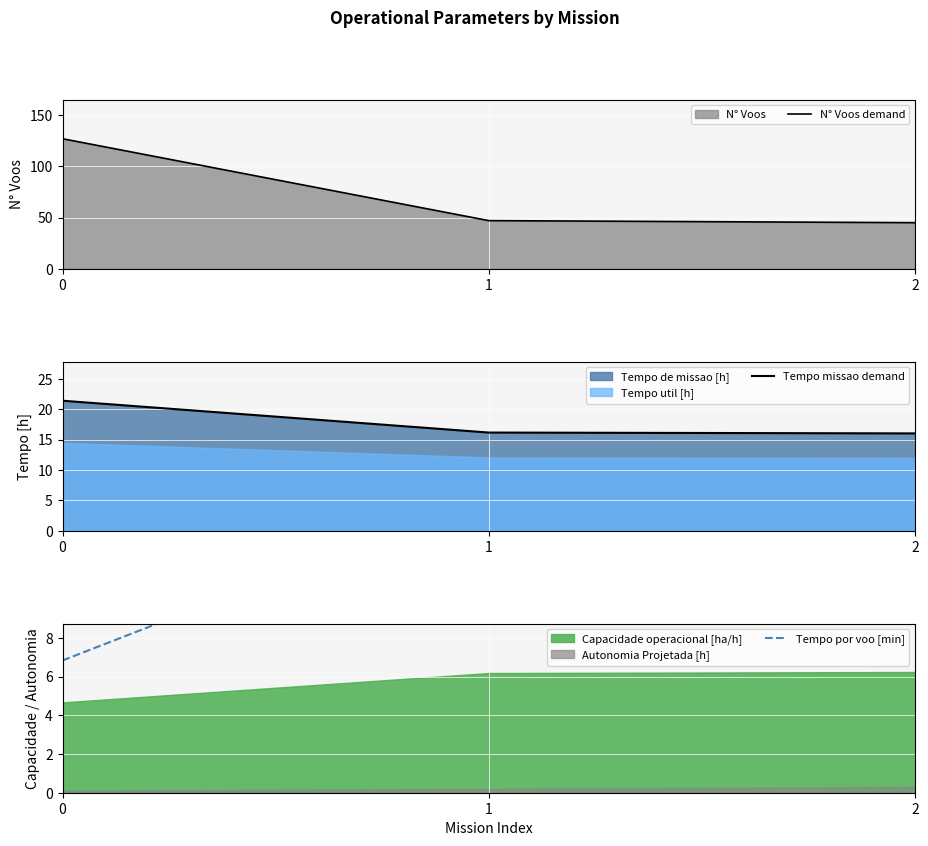

Does the chart display data point markers on the line(s)?

No